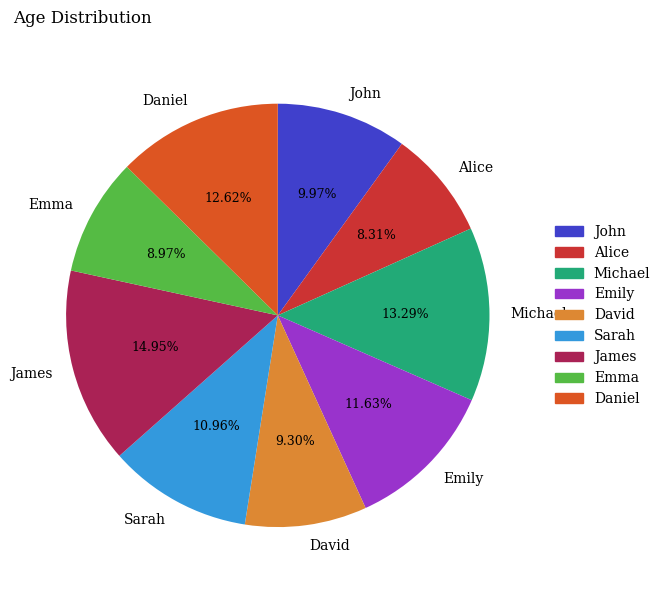

The Alice slice represents 22% of the pie. True or false?

False